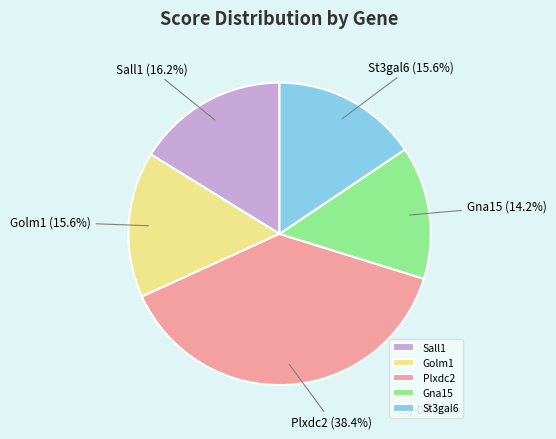

To the nearest percent, what is the average slice percentage?

20%